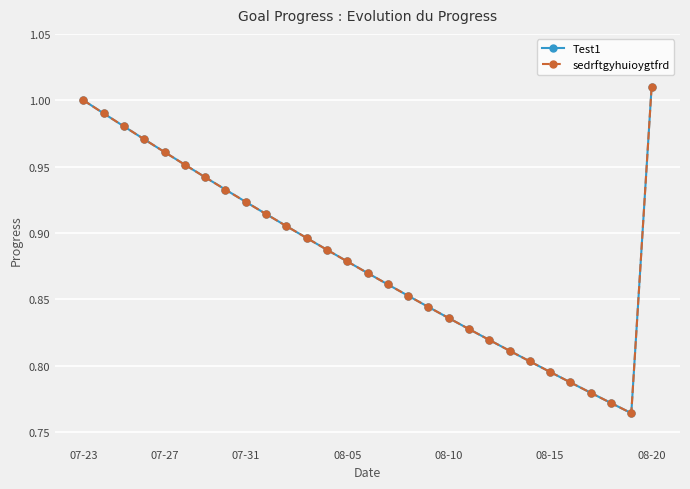

True or false: Test1 has more than 0 points higher than both neighbors.

False